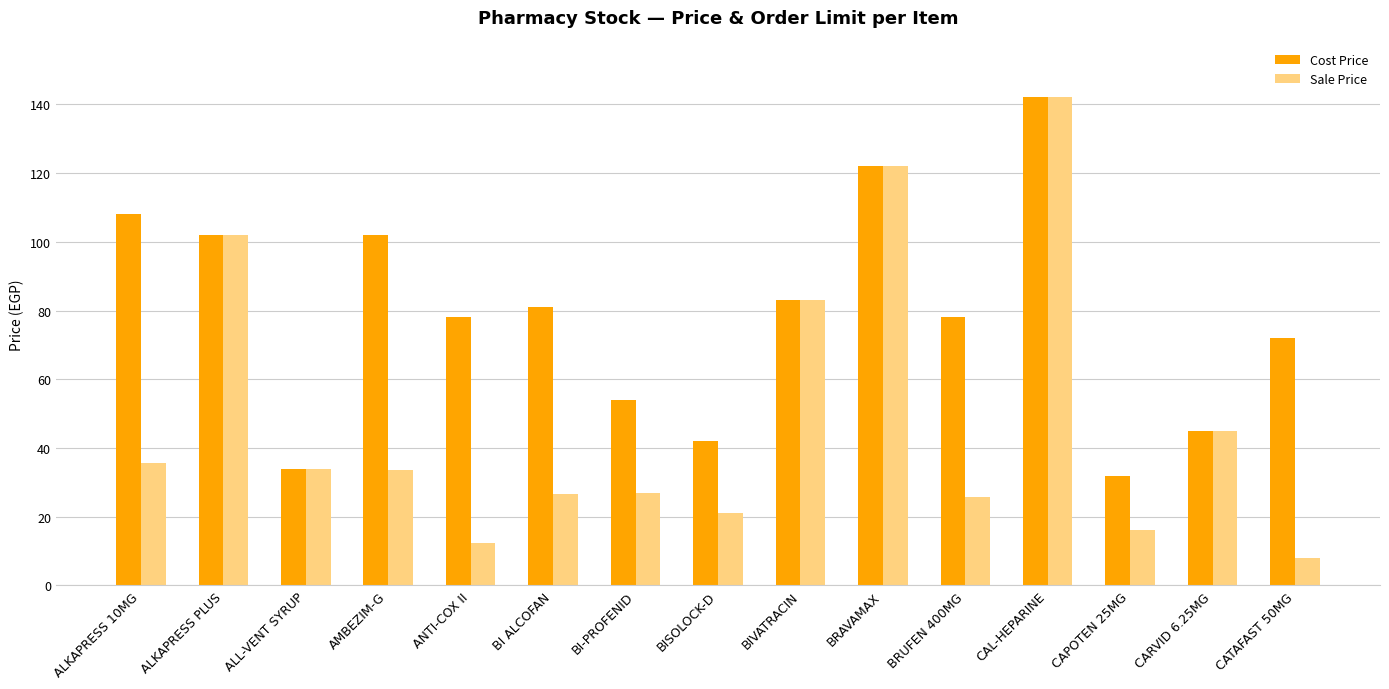

Rank the series by their average value, from lowest to highest.

Sale Price, Cost Price